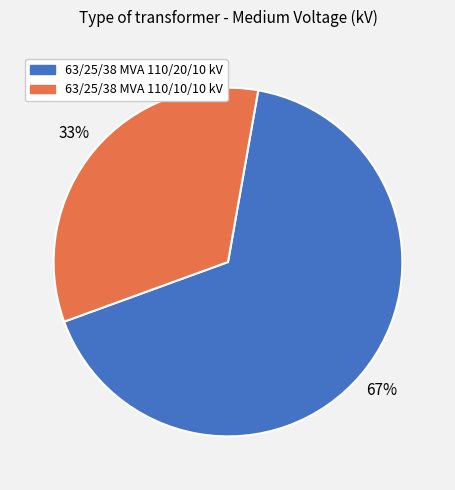

Between 63/25/38 MVA 110/20/10 kV and 63/25/38 MVA 110/10/10 kV, which is larger?

63/25/38 MVA 110/20/10 kV